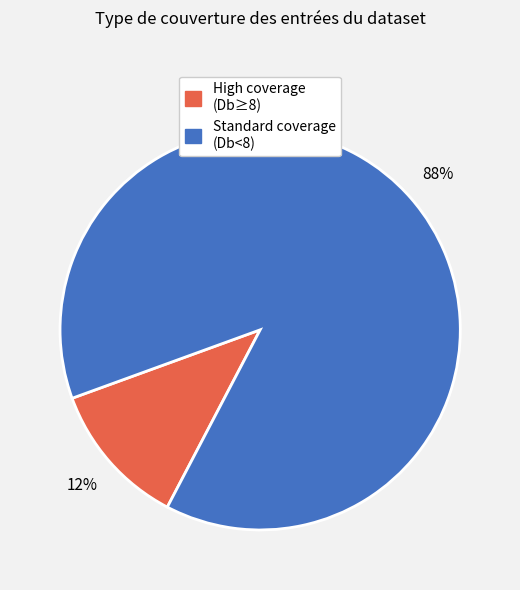

To the nearest percent, what is the difference between the largest and smallest slice percentages?

76%